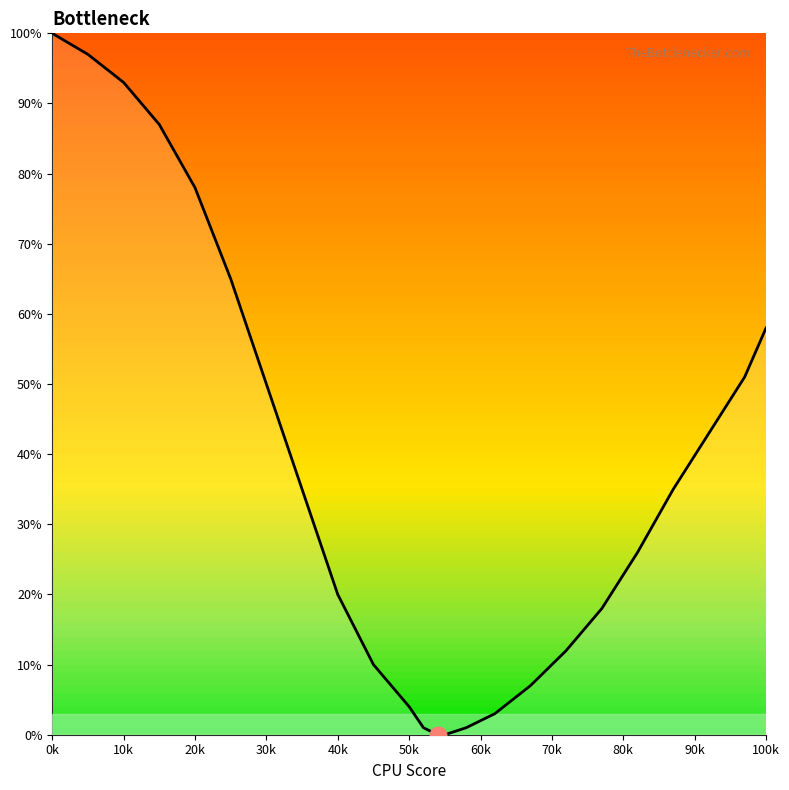

What is the difference between the maximum and minimum values?

100